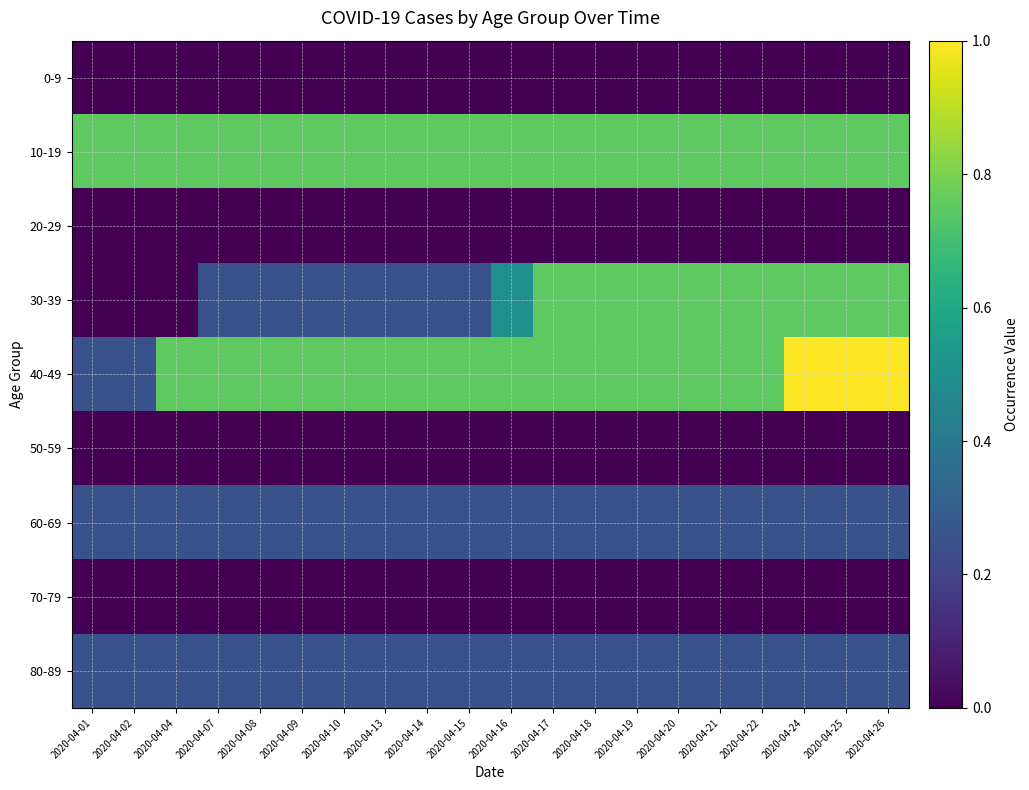

Which series has the largest total across all categories?

10-19